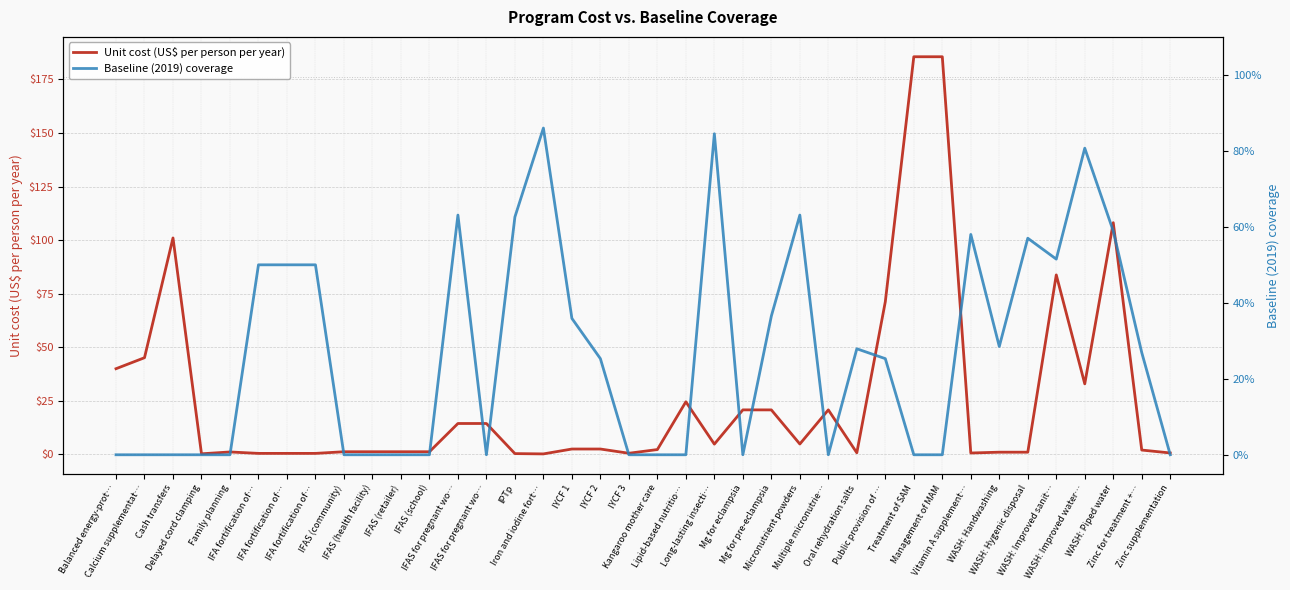

Where is the first local maximum for Baseline (2019) coverage?

IFAS for pregnant wo…